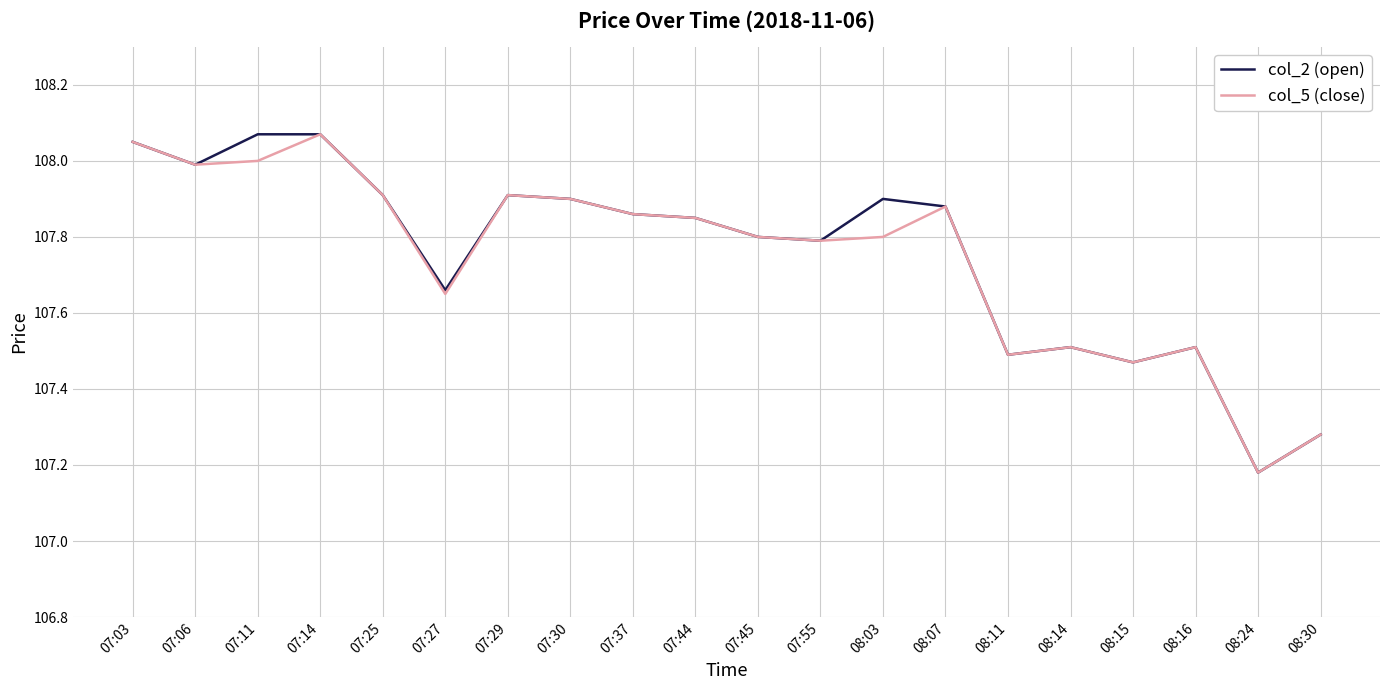

Where is col_5 (close) nearest to the value 107?

08:24